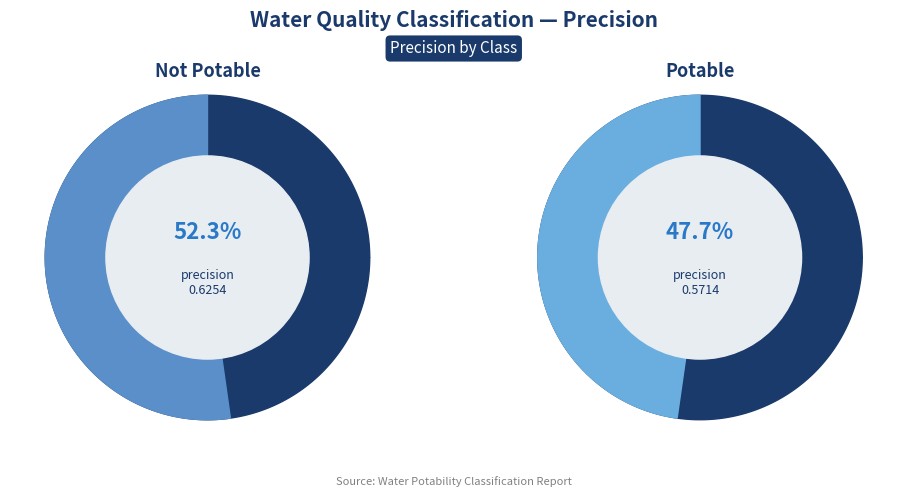

What is the largest slice in the pie chart?

Not Potable